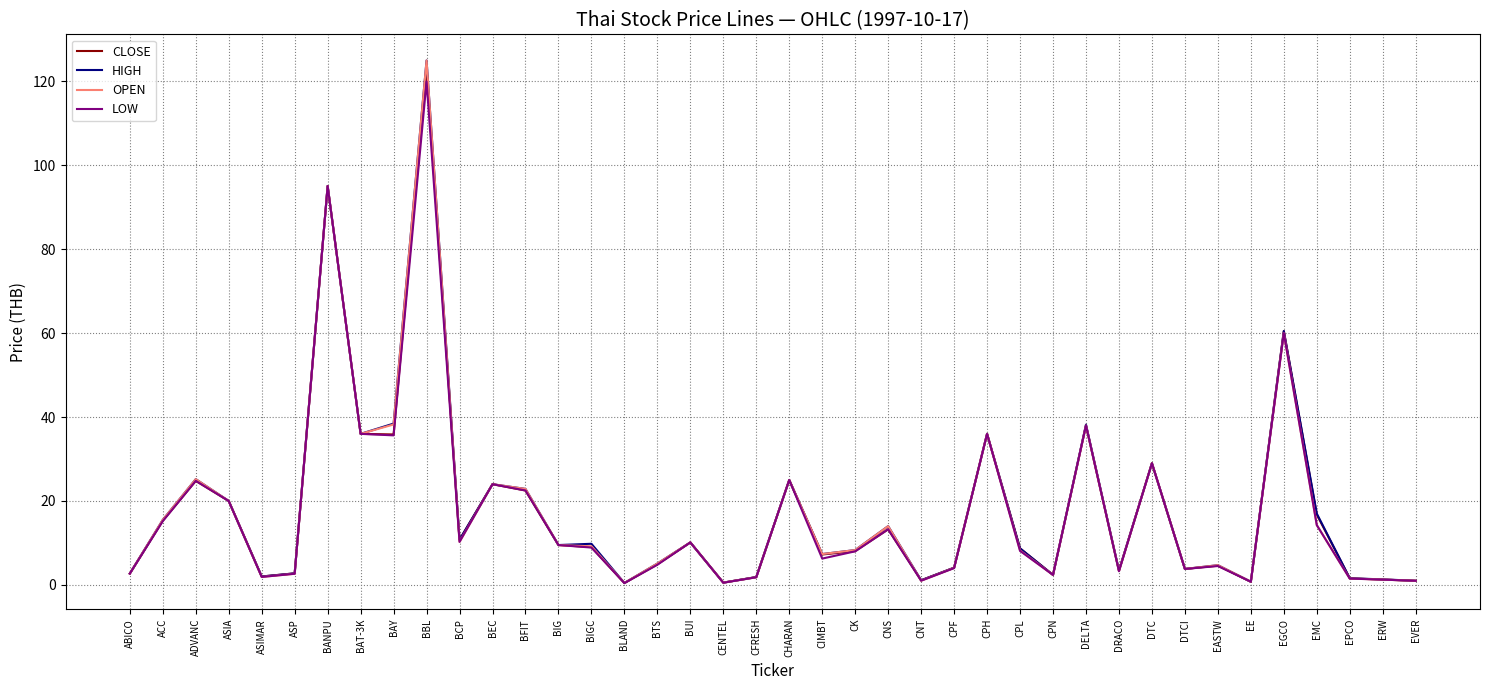

At which category is the sum across all series the highest?

BBL